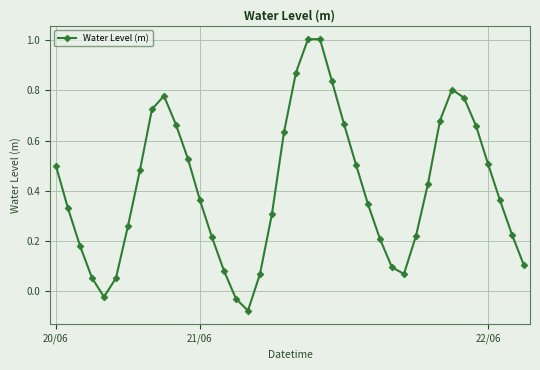

How many interior local peaks (higher than both neighbors) does the data have?

3